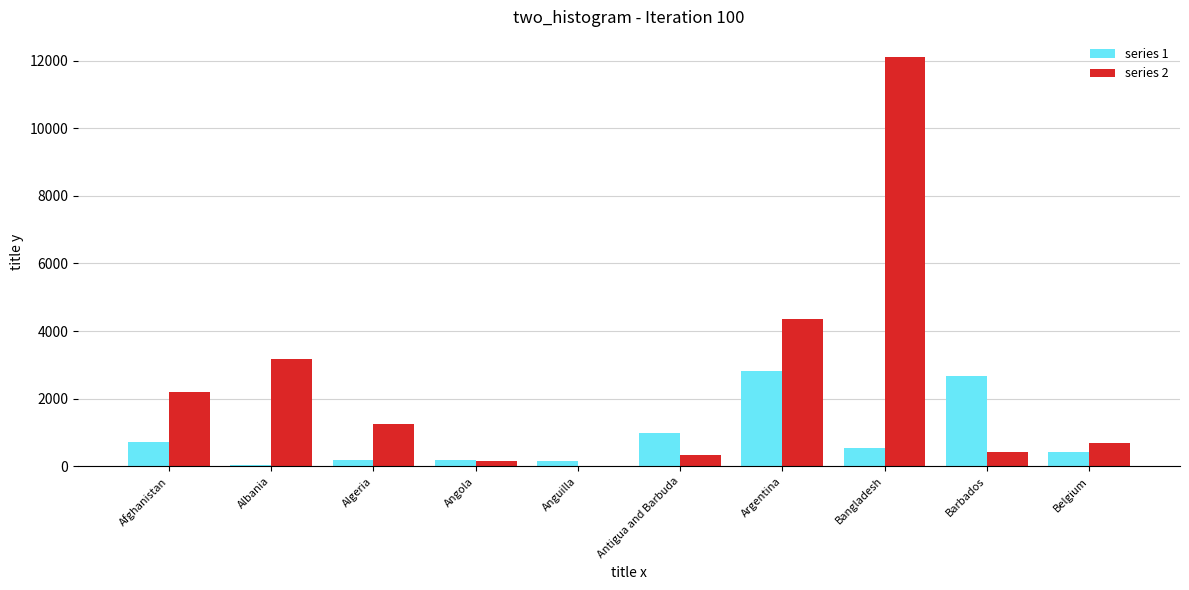

At which label does series 2 reach its peak?

Bangladesh